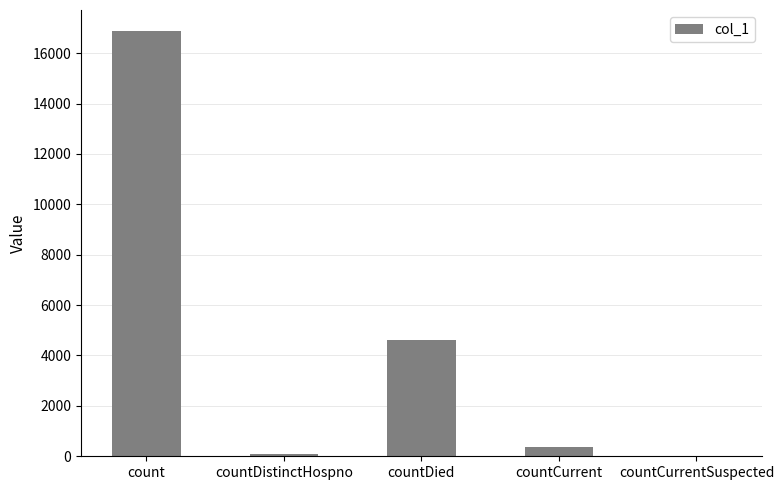

What is the sum of all values?

21930